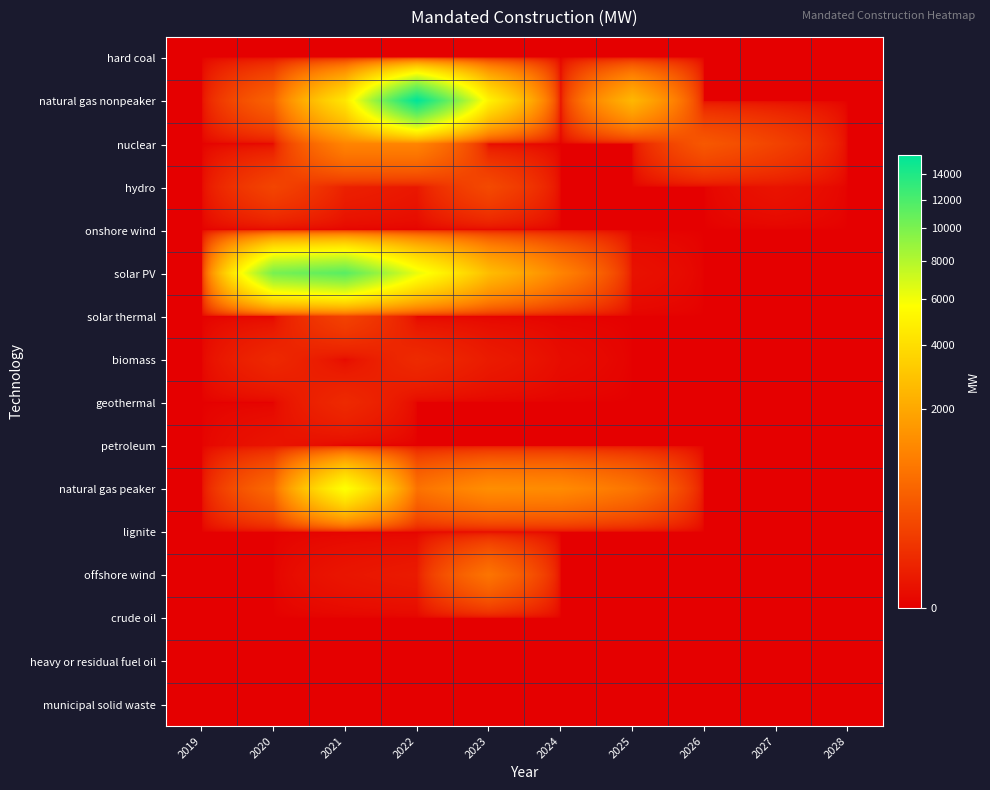

Reading left to right, what are all the values shown in this chart?

hard coal: 2019=0.0	2020=0.0	2021=0.0	2022=0.0	2023=0.0	2024=0.0	2025=0.0	2026=0.0	2027=0.0	2028=0.0
natural gas nonpeaker: 2019=0.0	2020=546.3	2021=4388.3	2022=15570.9	2023=4983.5	2024=0.0	2025=2480.0	2026=0.0	2027=0.0	2028=0.0
nuclear: 2019=0.0	2020=0.0	2021=1100.0	2022=1100.0	2023=0.0	2024=0.0	2025=0.0	2026=400.0	2027=200.0	2028=0.0
hydro: 2019=0.0	2020=216.5	2021=34.1	2022=15.0	2023=256.9	2024=0.0	2025=0.0	2026=0.0	2027=9.6	2028=0.0
onshore wind: 2019=0.0	2020=0.0	2021=0.0	2022=0.0	2023=0.0	2024=0.0	2025=0.0	2026=0.0	2027=0.0	2028=0.0
solar PV: 2019=0.0	2020=10153.9	2021=11423.4	2022=6249.3	2023=2677.0	2024=1100.0	2025=7.5	2026=0.0	2027=0.0	2028=0.0
solar thermal: 2019=0.0	2020=0.0	2021=200.0	2022=0.0	2023=0.0	2024=0.0	2025=0.0	2026=0.0	2027=0.0	2028=0.0
biomass: 2019=0.0	2020=58.4	2021=2.0	2022=66.2	2023=21.0	2024=3.2	2025=0.0	2026=0.0	2027=0.0	2028=0.0
geothermal: 2019=0.0	2020=0.0	2021=62.0	2022=0.0	2023=0.0	2024=0.0	2025=0.0	2026=0.0	2027=0.0	2028=0.0
petroleum: 2019=0.0	2020=10.5	2021=0.0	2022=0.0	2023=0.0	2024=0.0	2025=0.0	2026=0.0	2027=0.0	2028=0.0
natural gas peaker: 2019=0.0	2020=641.3	2021=5771.4	2022=752.6	2023=1319.3	2024=1250.4	2025=790.5	2026=0.0	2027=0.0	2028=0.0
lignite: 2019=0.0	2020=0.0	2021=0.0	2022=0.0	2023=0.0	2024=0.0	2025=0.0	2026=0.0	2027=0.0	2028=0.0
offshore wind: 2019=0.0	2020=0.0	2021=12.0	2022=20.4	2023=800.0	2024=0.0	2025=0.0	2026=0.0	2027=0.0	2028=0.0
crude oil: 2019=0.0	2020=0.0	2021=0.0	2022=0.0	2023=0.0	2024=0.0	2025=0.0	2026=0.0	2027=0.0	2028=0.0
heavy or residual fuel oil: 2019=0.0	2020=0.0	2021=0.0	2022=0.0	2023=0.0	2024=0.0	2025=0.0	2026=0.0	2027=0.0	2028=0.0
municipal solid waste: 2019=0.0	2020=0.0	2021=0.0	2022=0.0	2023=0.0	2024=0.0	2025=0.0	2026=0.0	2027=0.0	2028=0.0